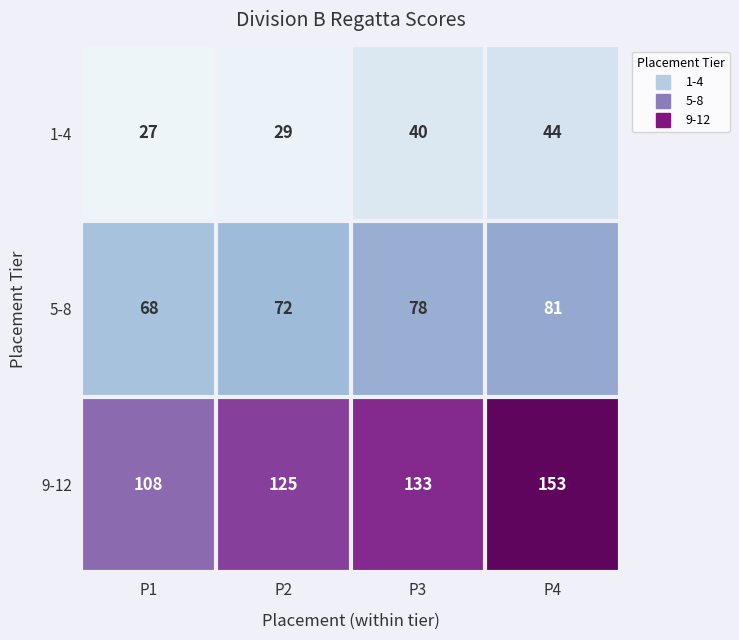

What is the spread (max minus min) of values at P2?

96